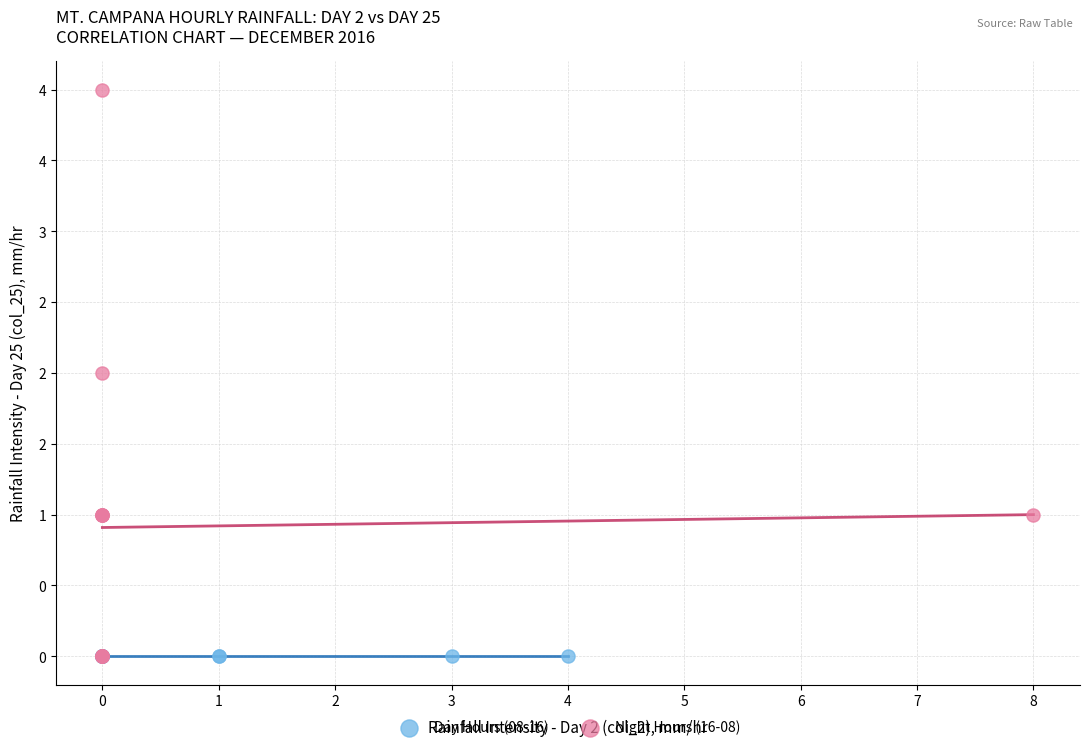

Which series contains the highest Y value?

Night Hours (16-08)